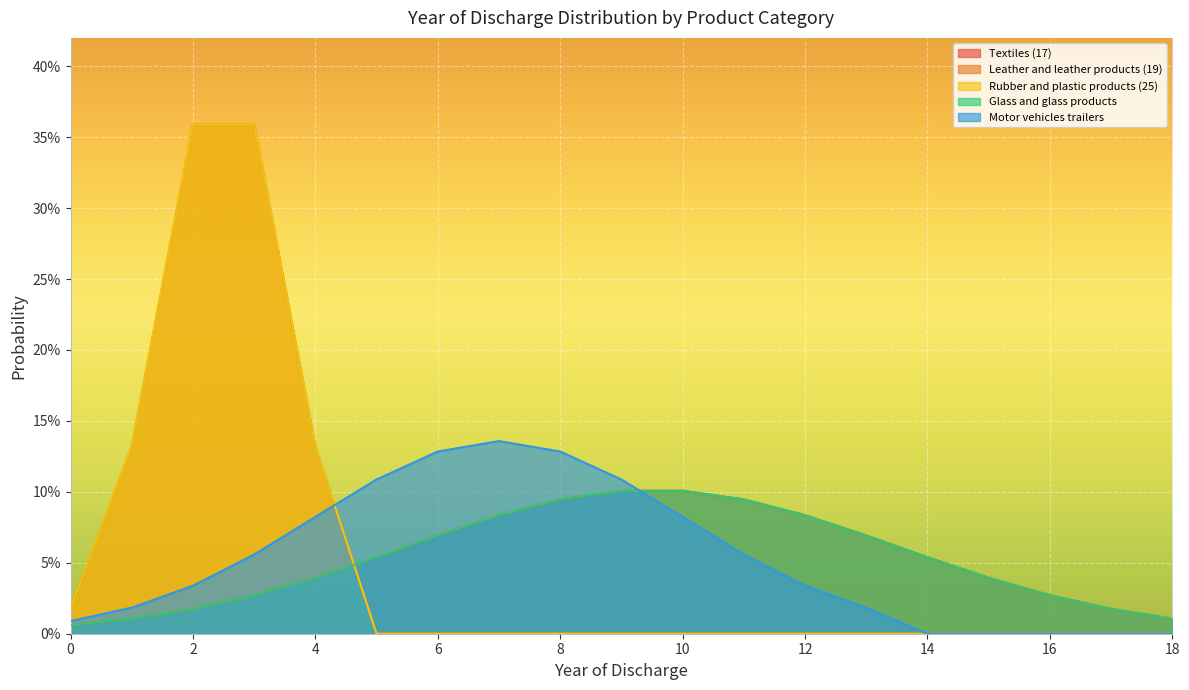

List the series in order of their peak value, lowest first.

Textiles (17), Glass and glass products, Motor vehicles trailers, Leather and leather products (19), Rubber and plastic products (25)